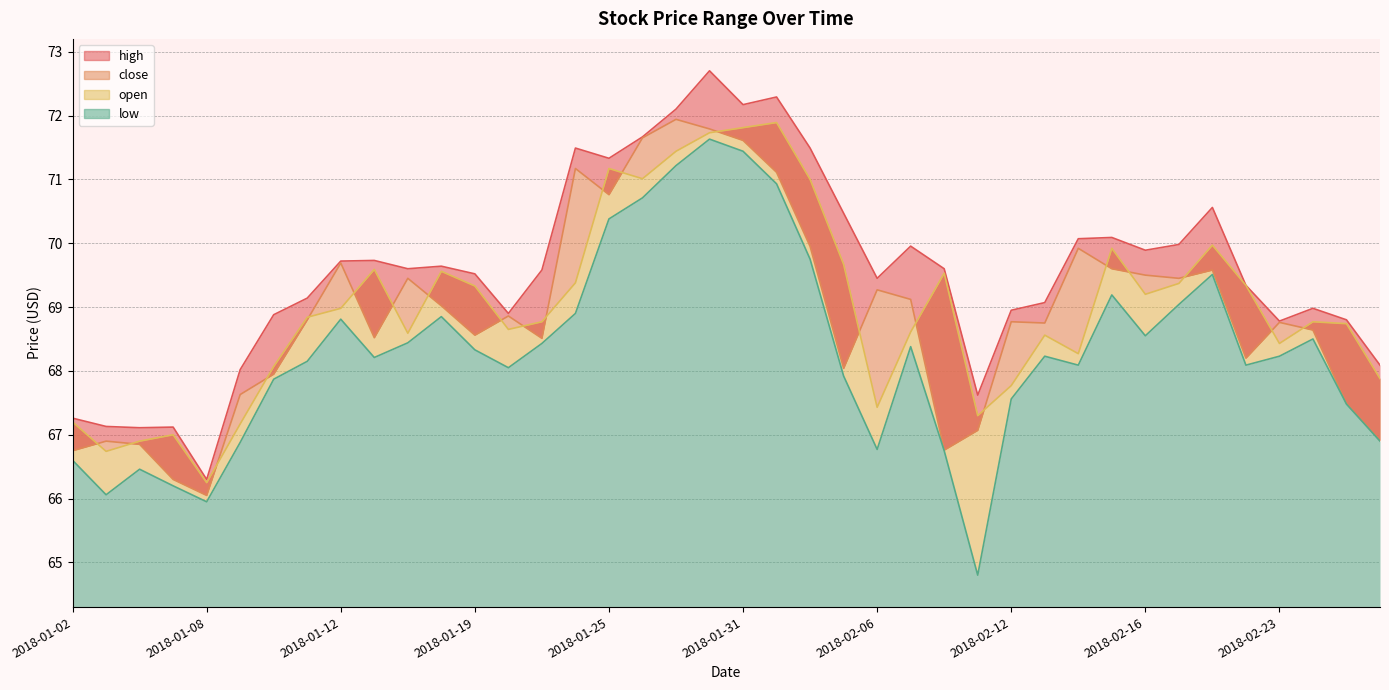

List the series in order of their peak value, highest first.

high, close, open, low